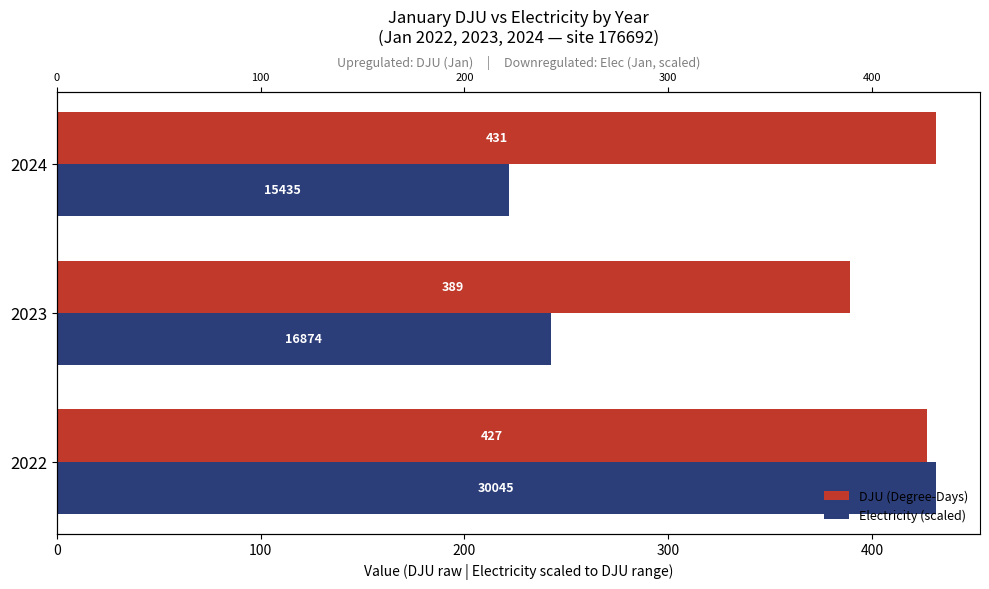

What is the lowest value of the Electricity (scaled) series?

221.6